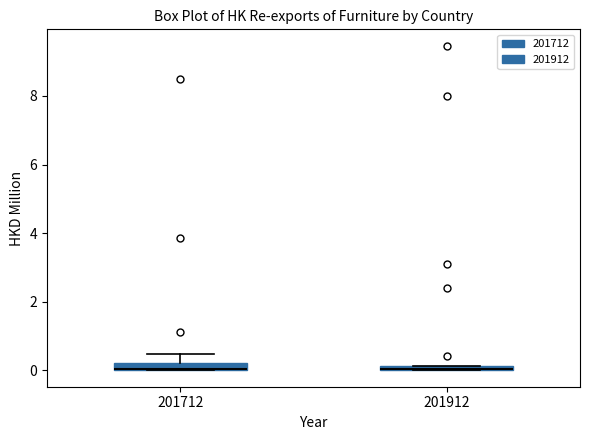

Where is the upper edge of the box at x = 201712 on the y-axis? The values are not printed on the chart, so give them approximately, as read against the axis.

0.2